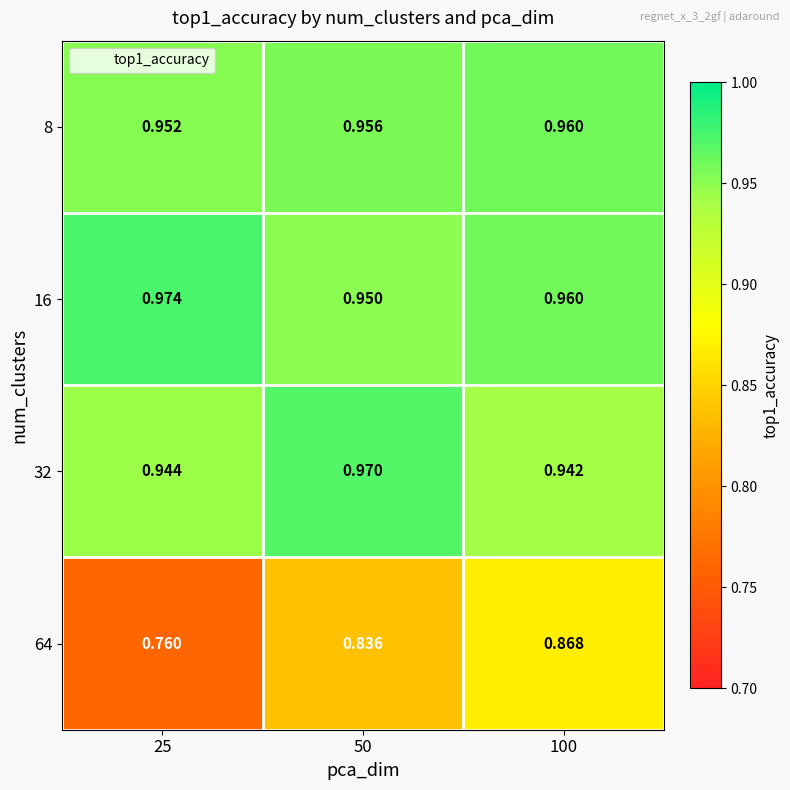

Which series has the largest total across all categories?

16